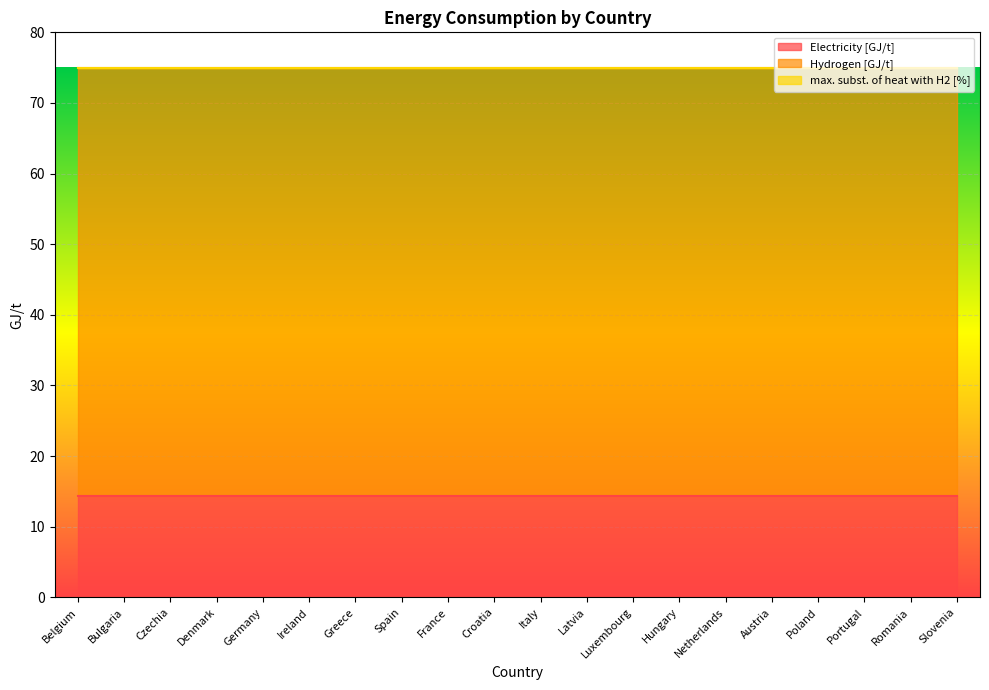

At which label does max. subst. of heat with H2 [%] reach its minimum?

Belgium